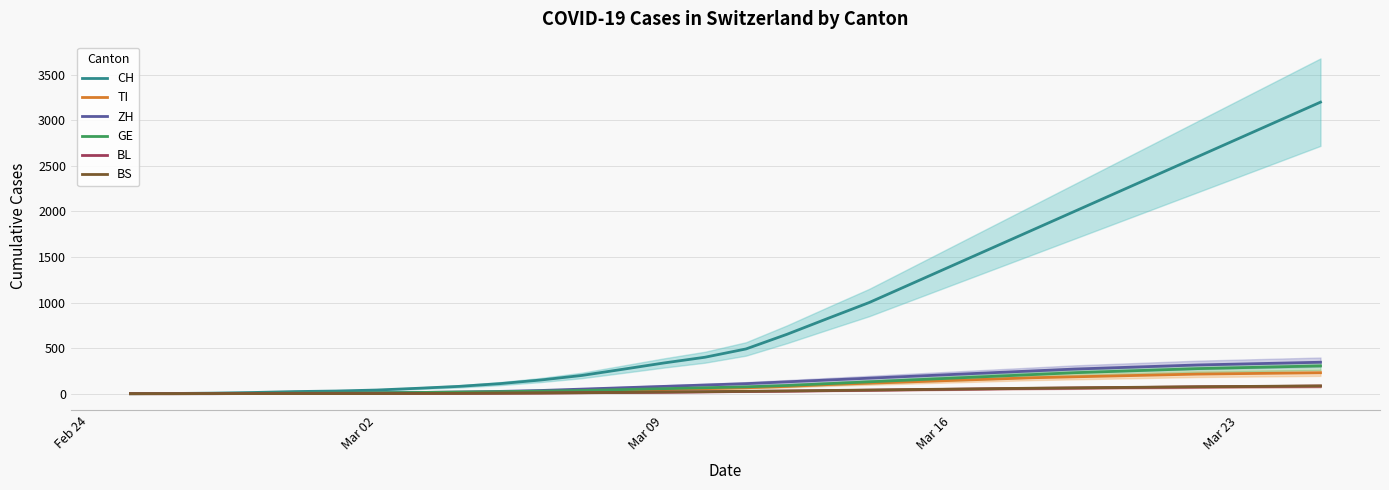

What is the average value of the ZH series?

134